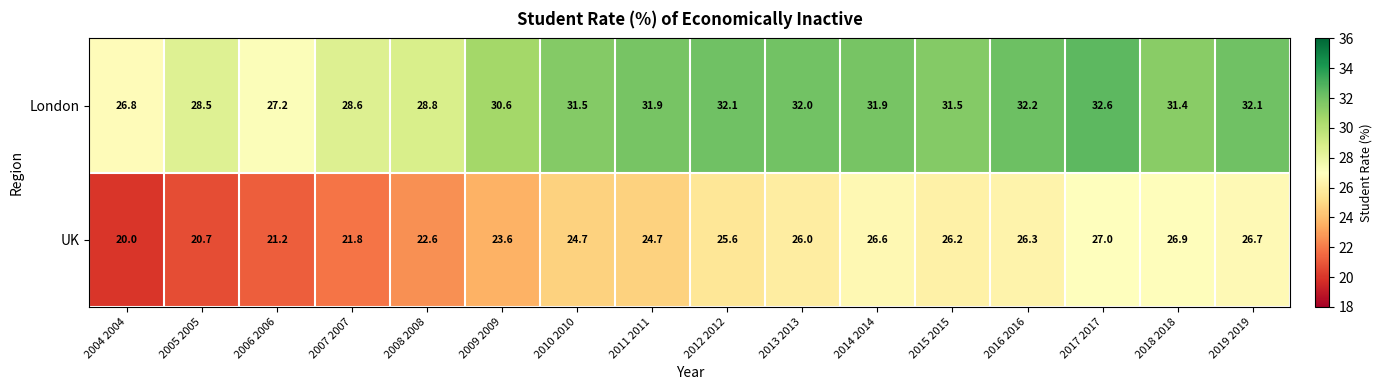

What is the difference between the maximum and minimum values in the UK series?

7.0